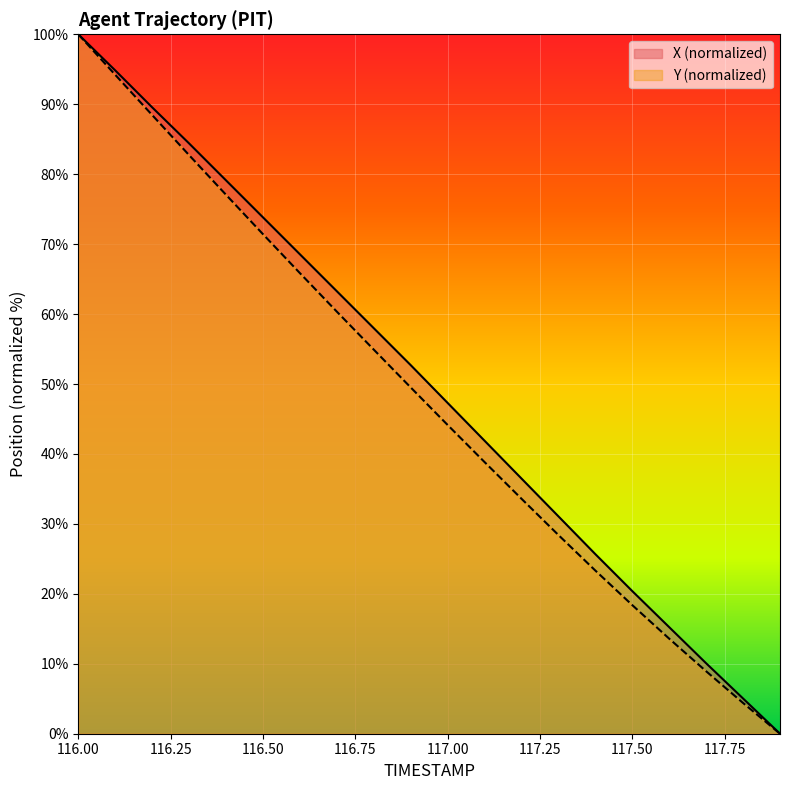

What is the value of the X point at the 19th from the left?

5.0